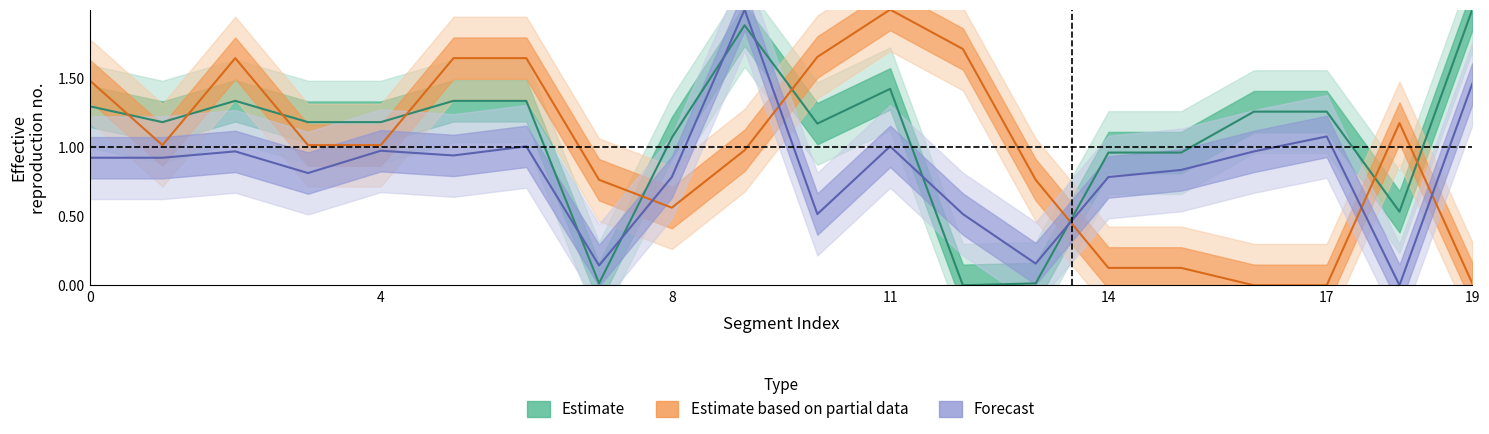

What is the difference between the maximum and second lowest values in the Estimate based on partial data series?

2.0